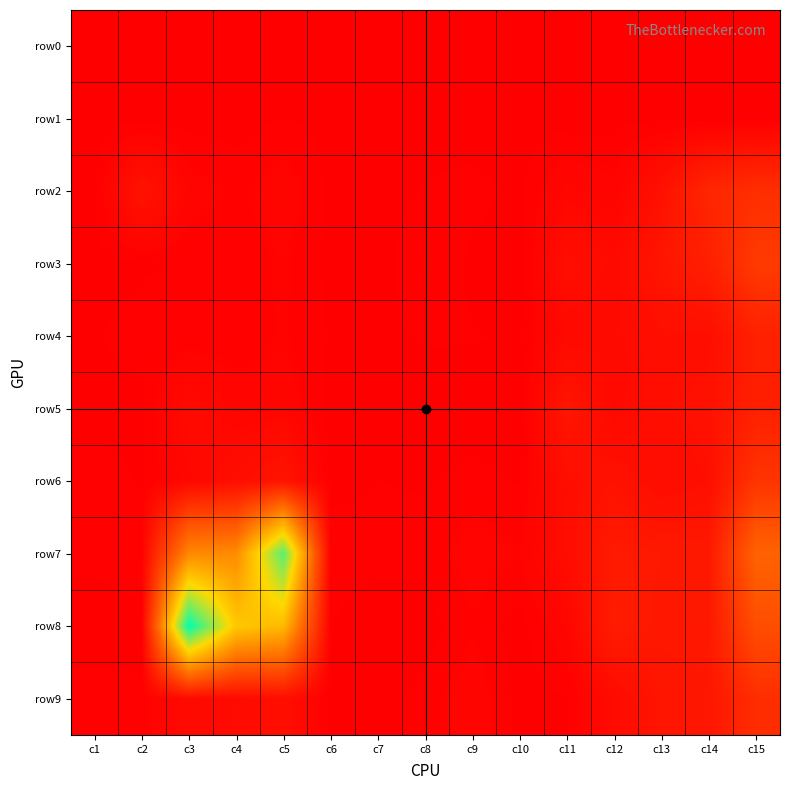

Reading left to right, what are all the values shown in this chart?

row0: c1=0	c2=0	c3=5	c4=7	c5=0	c6=0	c7=0	c8=0	c9=0	c10=7	c11=3	c12=0	c13=0	c14=0	c15=0
row1: c1=0	c2=0	c3=0	c4=0	c5=10	c6=4	c7=0	c8=2	c9=0	c10=0	c11=0	c12=4	c13=4	c14=0	c15=0
row2: c1=5	c2=163	c3=49	c4=23	c5=52	c6=2	c7=3	c8=11	c9=16	c10=5	c11=61	c12=40	c13=146	c14=312	c15=381
row3: c1=2	c2=7	c3=12	c4=14	c5=34	c6=3	c7=0	c8=26	c9=6	c10=1	c11=120	c12=84	c13=177	c14=258	c15=477
row4: c1=8	c2=19	c3=17	c4=16	c5=32	c6=8	c7=6	c8=12	c9=11	c10=8	c11=78	c12=85	c13=126	c14=120	c15=267
row5: c1=0	c2=5	c3=90	c4=47	c5=50	c6=0	c7=0	c8=0	c9=0	c10=0	c11=182	c12=75	c13=123	c14=143	c15=260
row6: c1=20	c2=8	c3=64	c4=119	c5=176	c6=6	c7=10	c8=8	c9=16	c10=8	c11=122	c12=150	c13=106	c14=128	c15=430
row7: c1=14	c2=25	c3=1085	c4=1109	c5=2213	c6=16	c7=15	c8=16	c9=47	c10=33	c11=109	c12=220	c13=205	c14=205	c15=808
row8: c1=0	c2=0	c3=2500	c4=1548	c5=1438	c6=10	c7=0	c8=0	c9=25	c10=0	c11=57	c12=232	c13=196	c14=203	c15=633
row9: c1=17	c2=16	c3=89	c4=91	c5=128	c6=0	c7=0	c8=18	c9=52	c10=0	c11=8	c12=94	c13=178	c14=182	c15=371